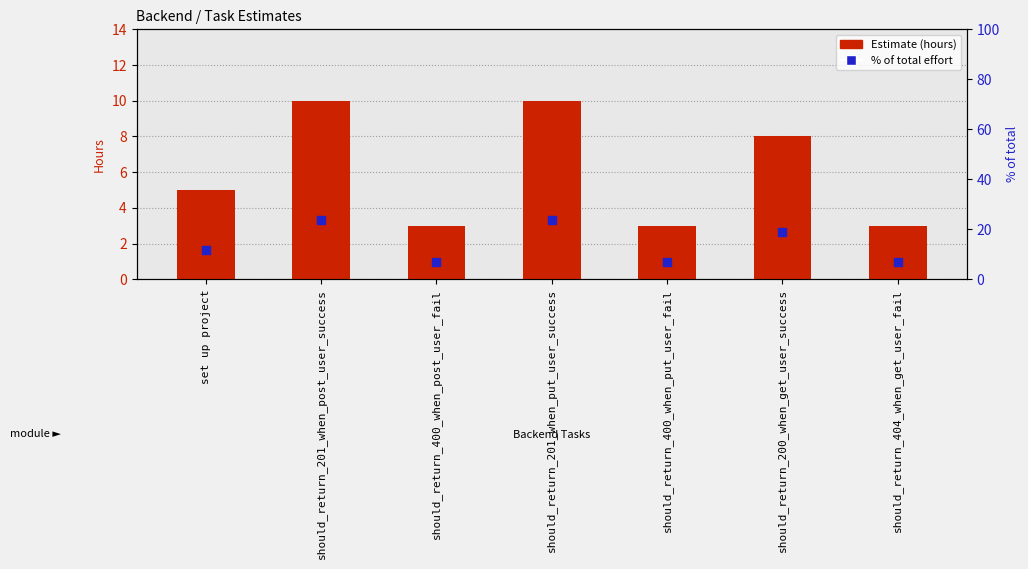

At which category is the sum across all series the highest?

should_return_201_when_post_user_success